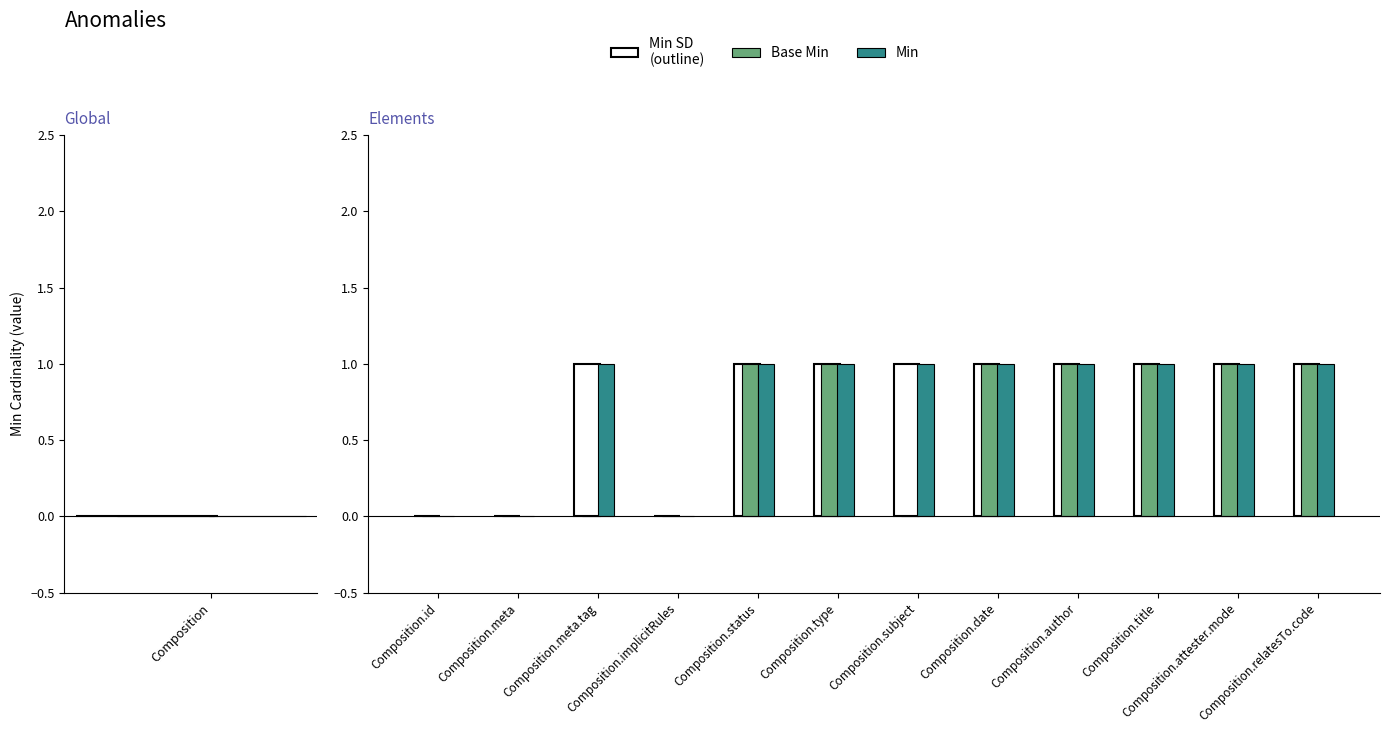

Between Composition.meta and Composition.type, which series saw the biggest shift?

Min